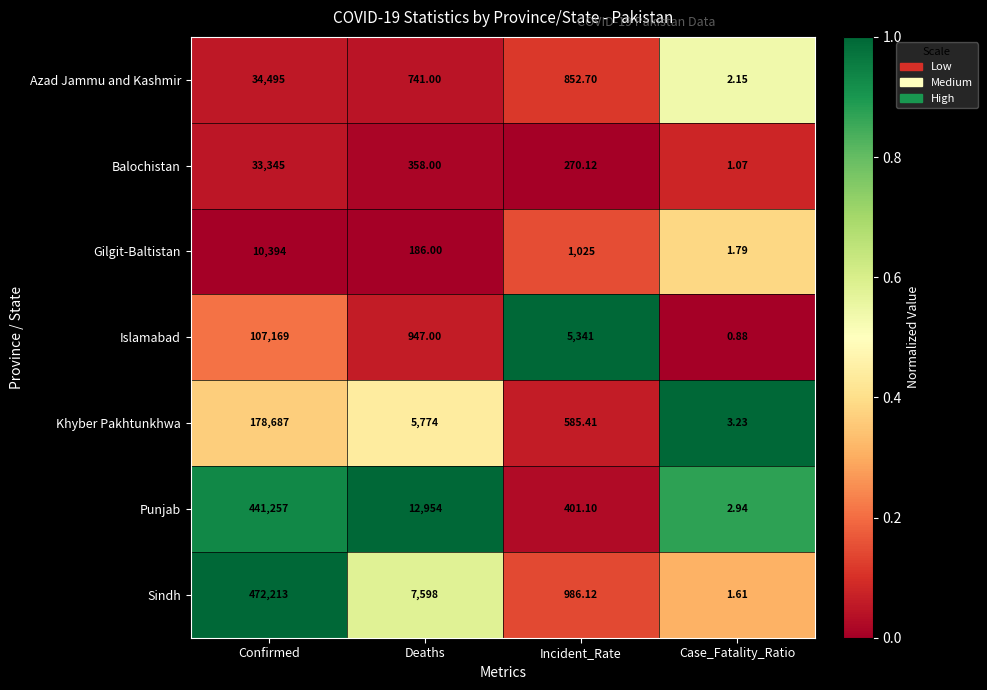

Rank the series at Incident_Rate from highest to lowest value.

Islamabad, Gilgit-Baltistan, Sindh, Azad Jammu and Kashmir, Khyber Pakhtunkhwa, Punjab, Balochistan